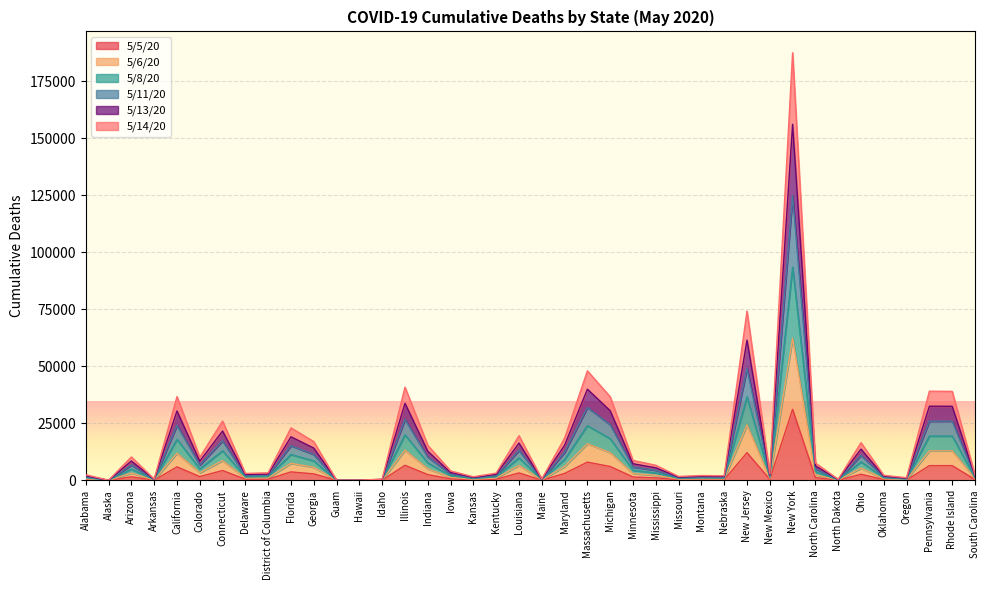

How many lines are shown in the chart?

6